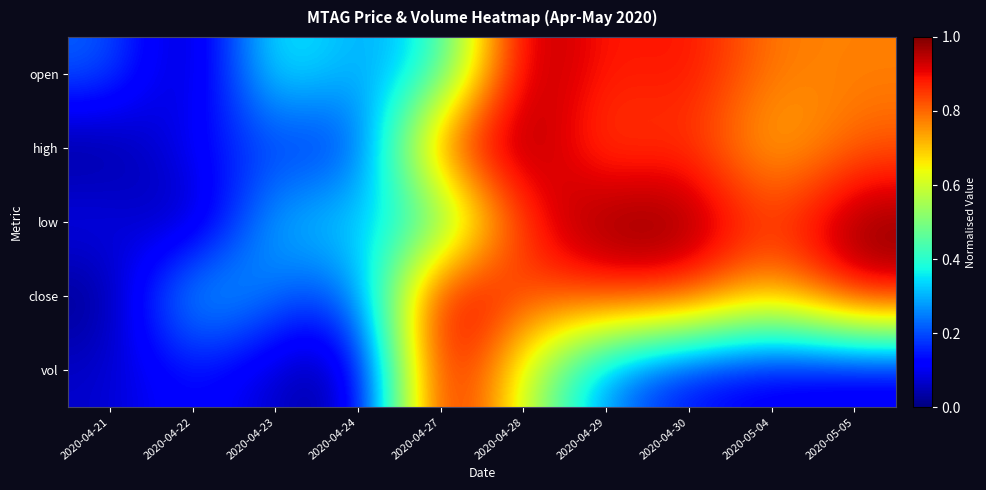

Reading left to right, transcribe all the data shown in this chart.

open: 2020-04-21=0.2	2020-04-22=0.0	2020-04-23=0.4	2020-04-24=0.3	2020-04-27=0.4	2020-04-28=1.0	2020-04-29=0.9	2020-04-30=0.9	2020-05-04=0.8	2020-05-05=0.8
high: 2020-04-21=0.0	2020-04-22=0.1	2020-04-23=0.2	2020-04-24=0.1	2020-04-27=0.9	2020-04-28=1.0	2020-04-29=0.8	2020-04-30=0.9	2020-05-04=0.7	2020-05-05=0.8
low: 2020-04-21=0.1	2020-04-22=0.0	2020-04-23=0.3	2020-04-24=0.3	2020-04-27=0.4	2020-04-28=0.9	2020-04-29=1.0	2020-04-30=1.0	2020-05-04=0.8	2020-05-05=1.0
close: 2020-04-21=0.0	2020-04-22=0.4	2020-04-23=0.2	2020-04-24=0.2	2020-04-27=1.0	2020-04-28=0.8	2020-04-29=0.9	2020-04-30=0.9	2020-05-04=0.7	2020-05-05=0.9
vol: 2020-04-21=0.1	2020-04-22=0.1	2020-04-23=0.1	2020-04-24=0.0	2020-04-27=1.0	2020-04-28=0.6	2020-04-29=0.2	2020-04-30=0.1	2020-05-04=0.1	2020-05-05=0.1